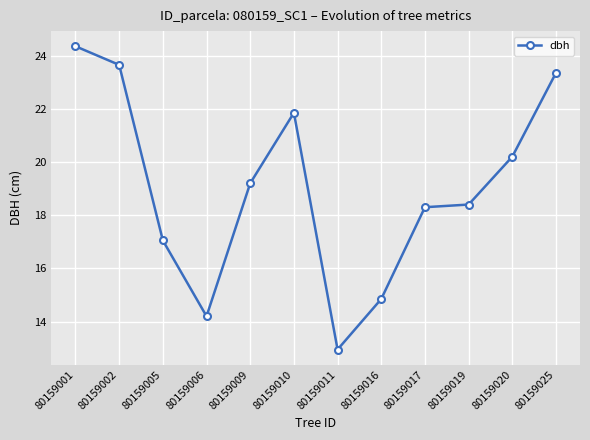

True or false: there are more than 2 points higher than both neighbors.

False